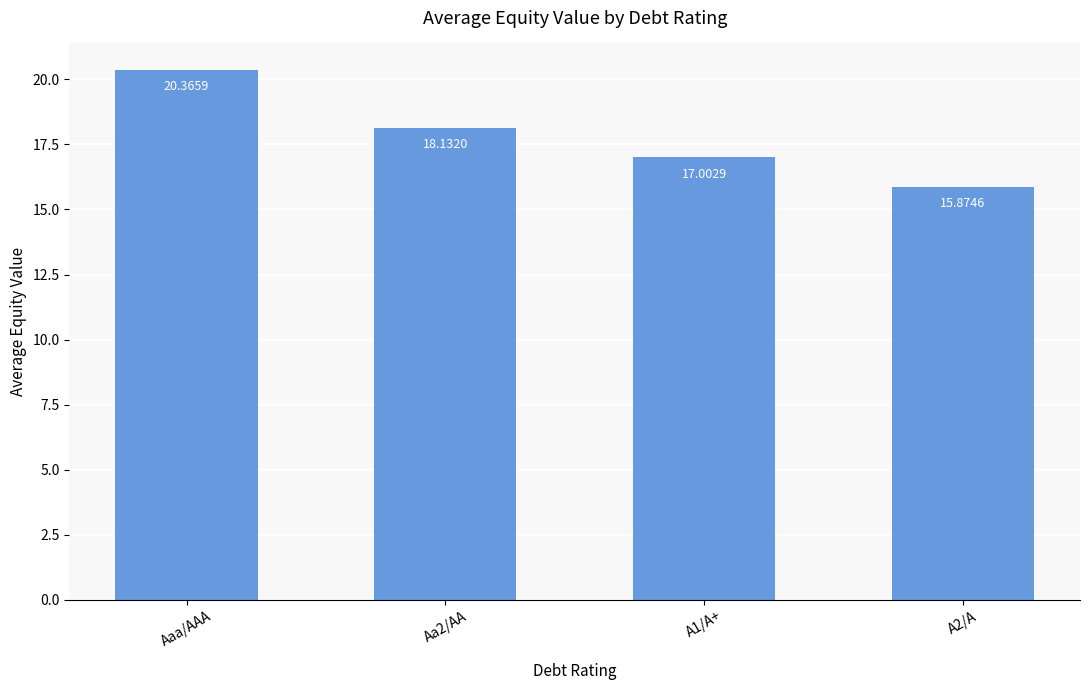

What is the smallest value displayed?

15.9